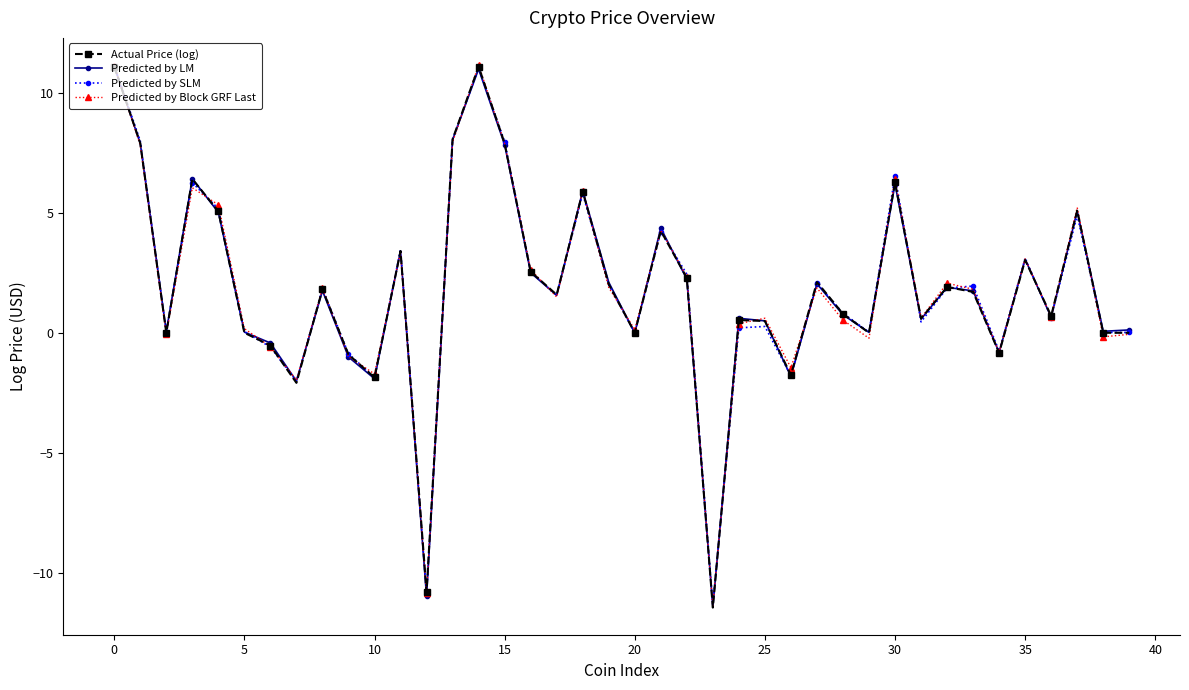

How many categories are shown in the chart?

40